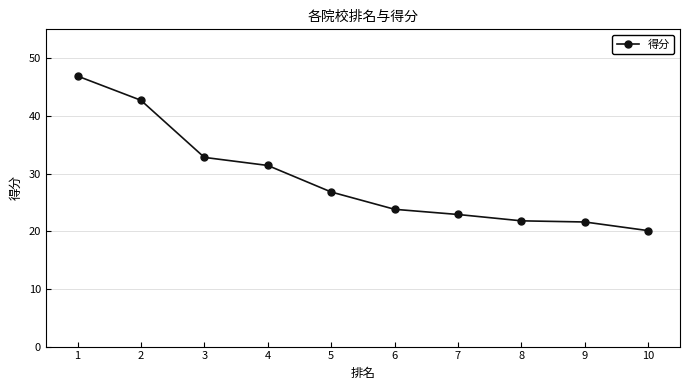

What is the change in value from 4 to 7?

-8.5